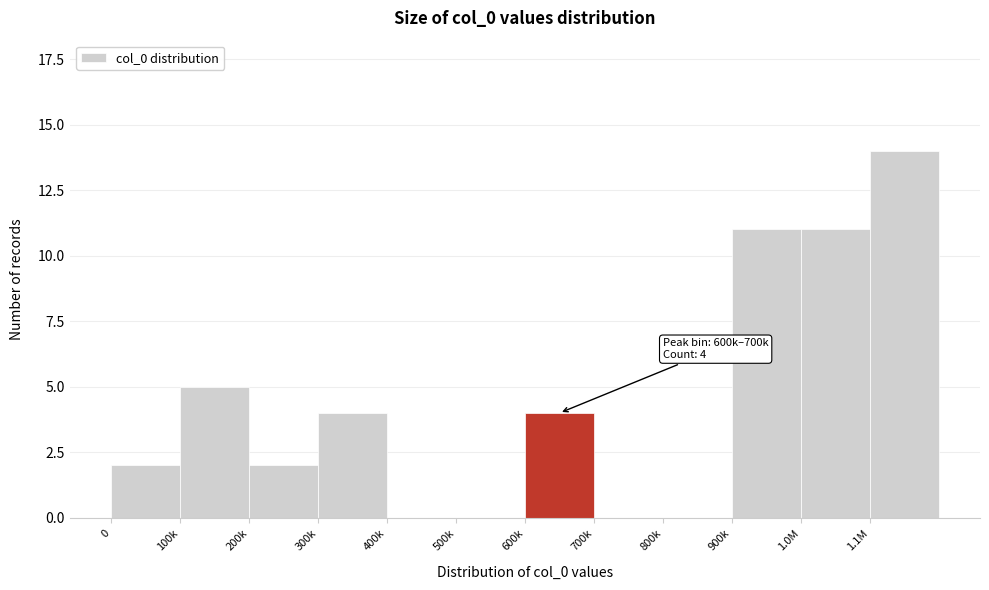

Reading left to right, list all the values displayed in this chart.

0=2	100k=5	200k=2	300k=4	400k=0	500k=0	600k=4	700k=0	800k=0	900k=11	1.0M=11	1.1M=14